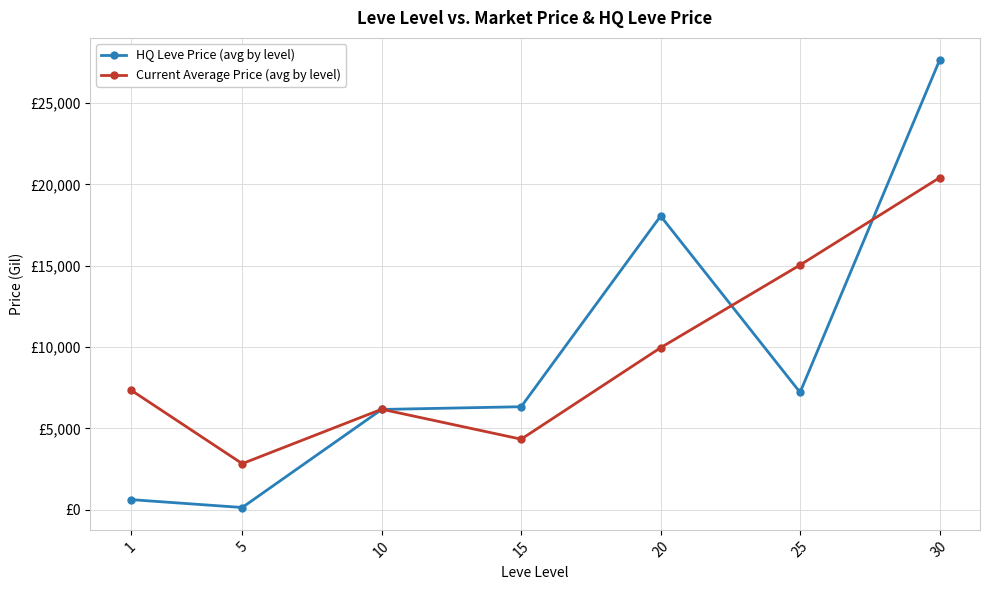

True or false: Current Average Price (avg by level) has a value of 15045.9 at 25.

True